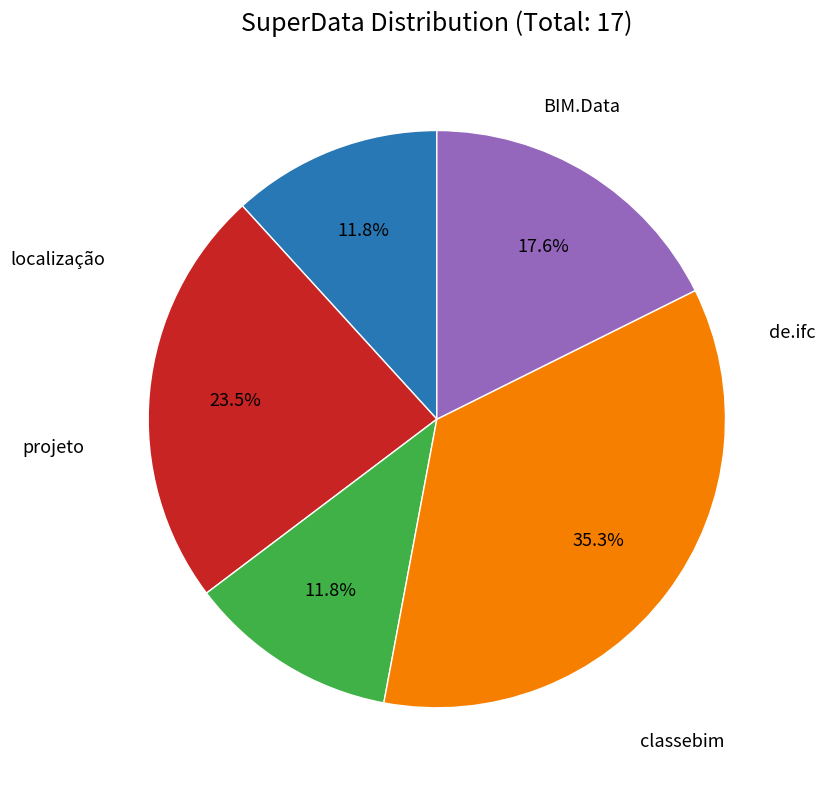

Is there a majority slice in this chart?

No